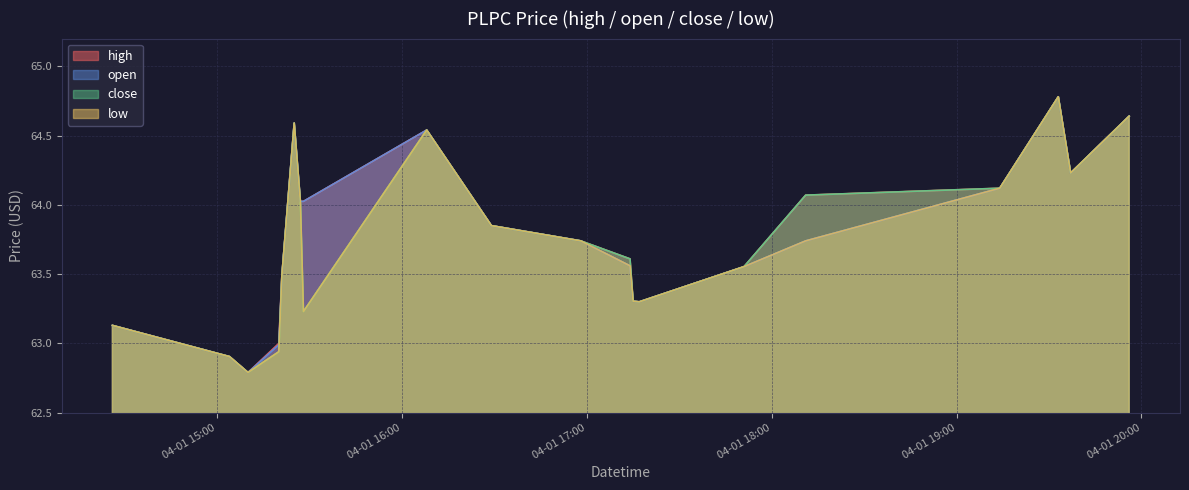

Which category has the lowest value in the low series?

2022-04-01 15:10